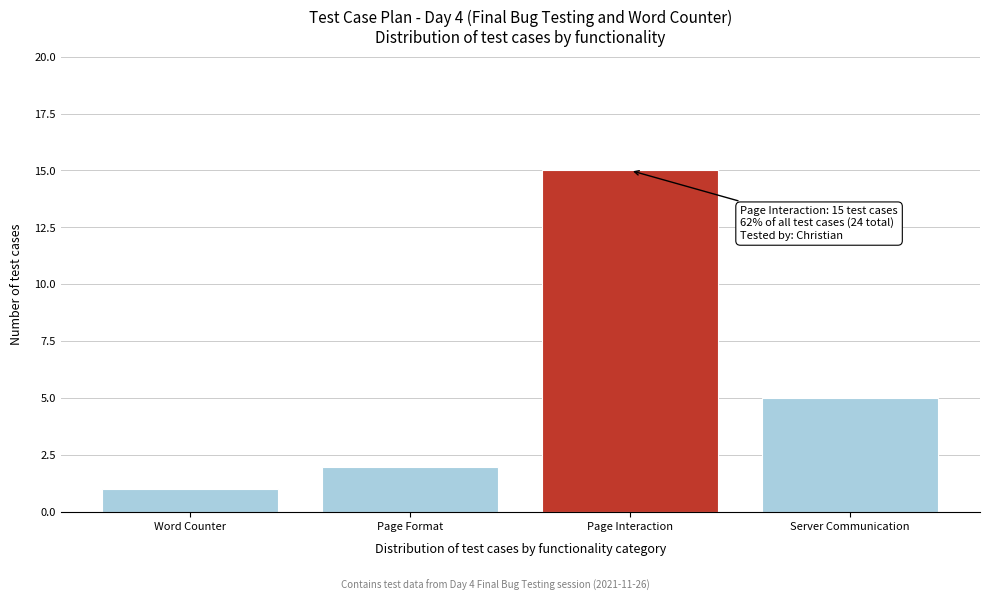

Reading left to right, list all the values displayed in this chart.

1	2	15	5